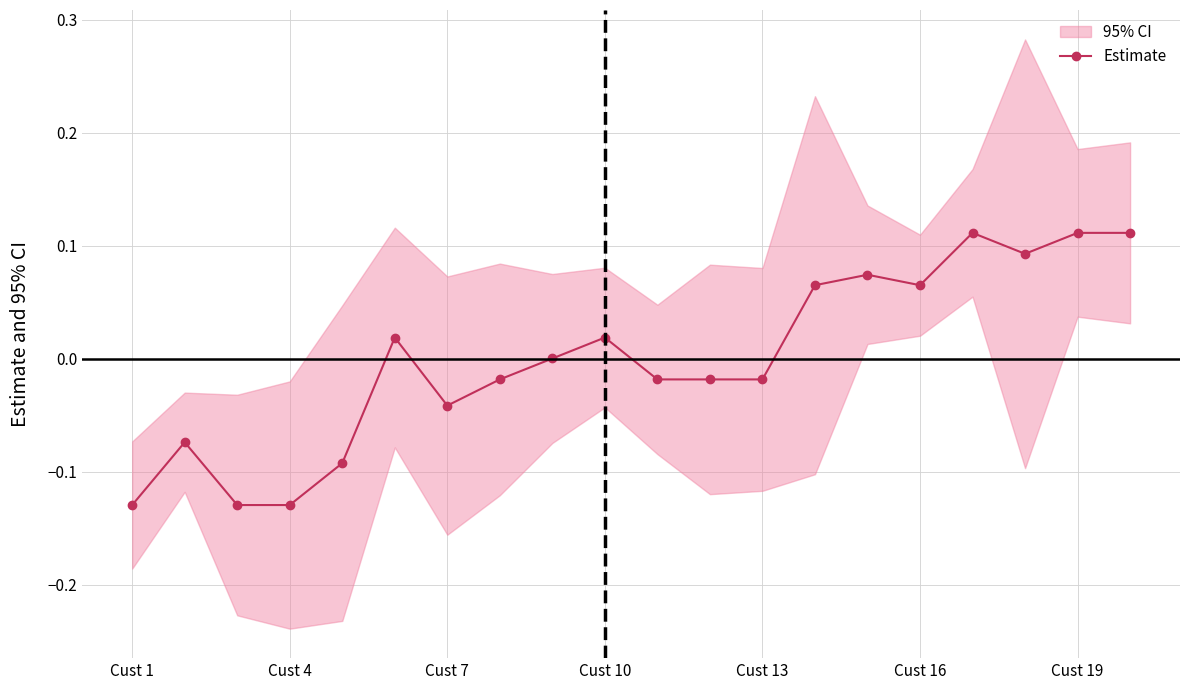

Is this an area chart (filled region under the line)?

No